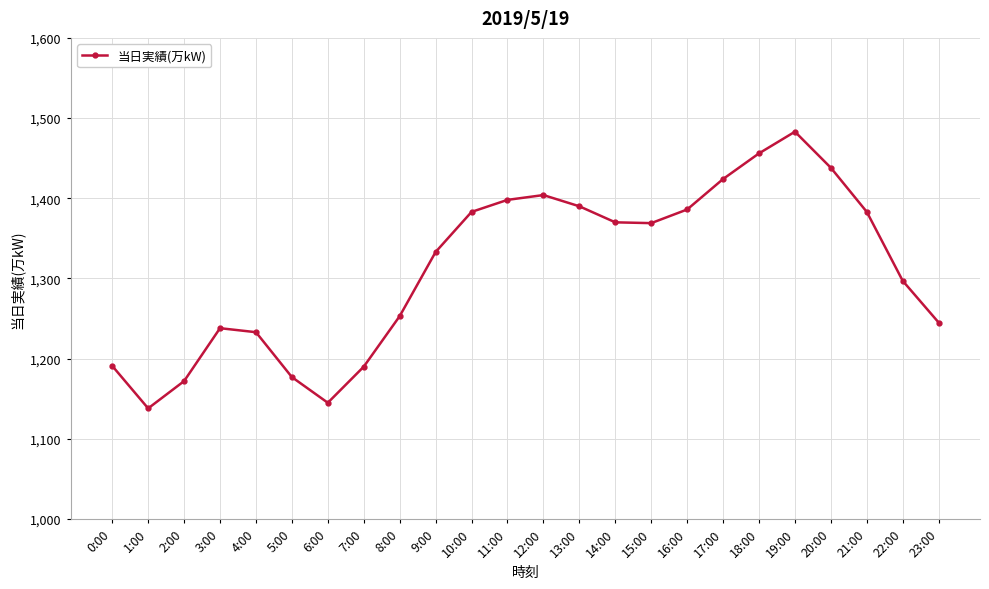

Which category has the lowest value across all series?

1:00